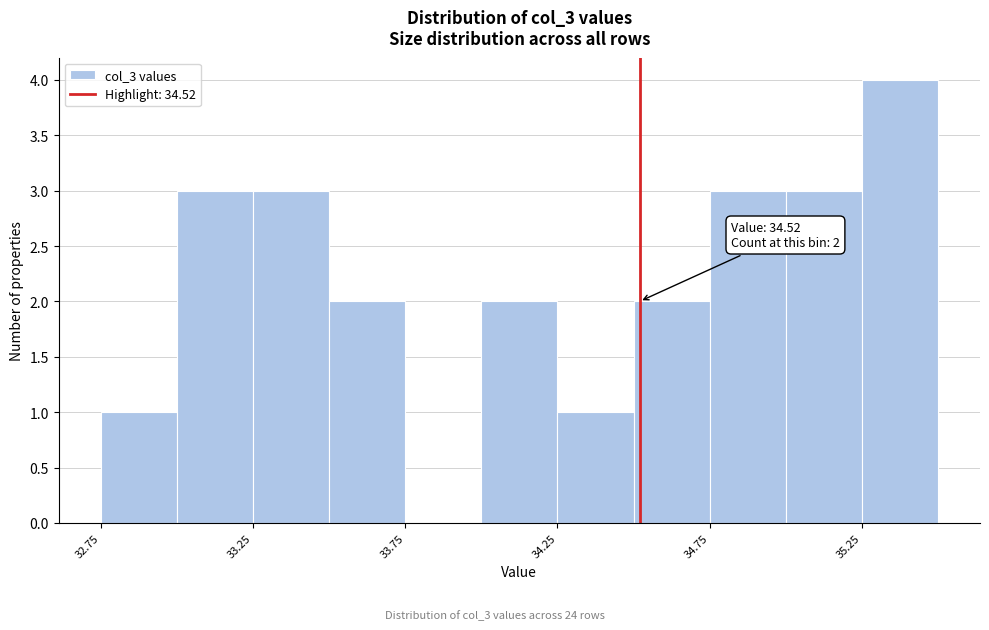

Which range on the x-axis has the tallest bar?

35.25 to 35.50